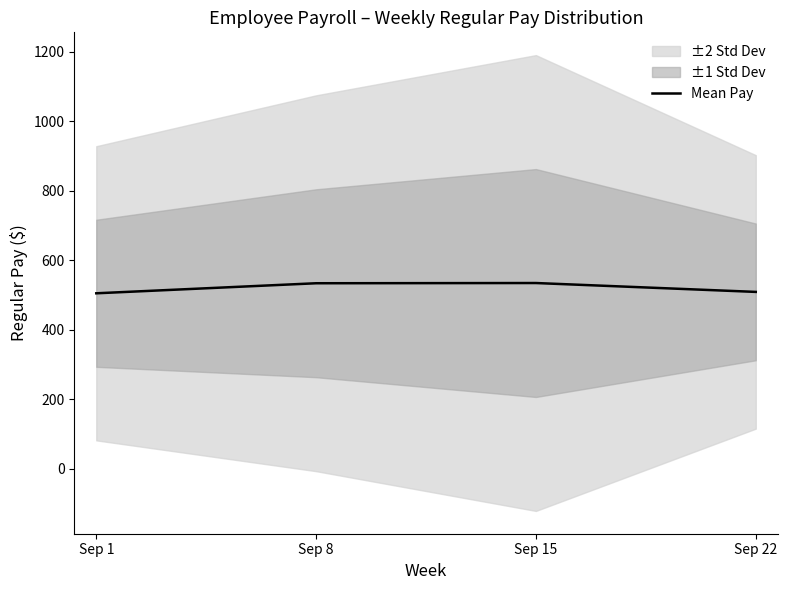

Rank the categories by value from highest to lowest.

Sep 15, Sep 8, Sep 22, Sep 1